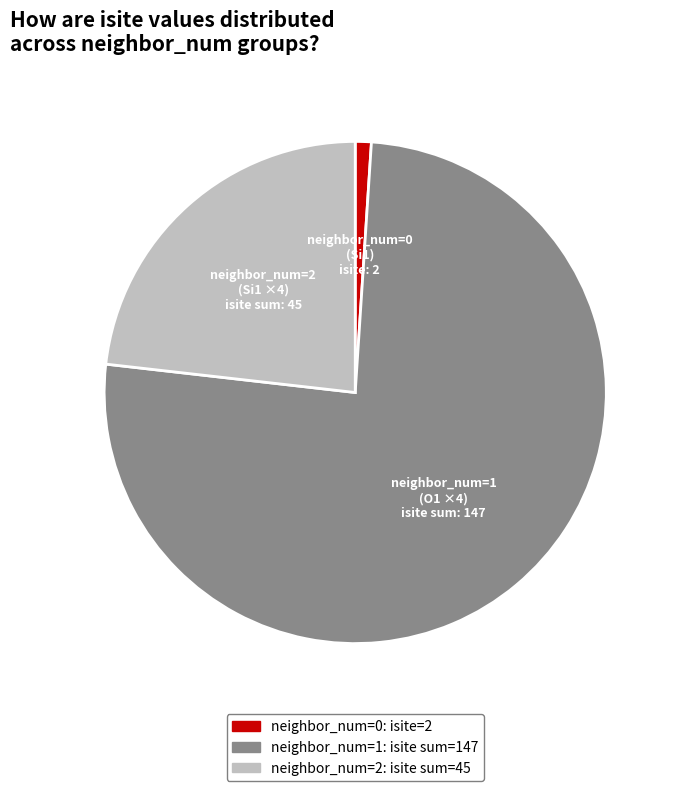

Is there a majority slice in this chart?

Yes